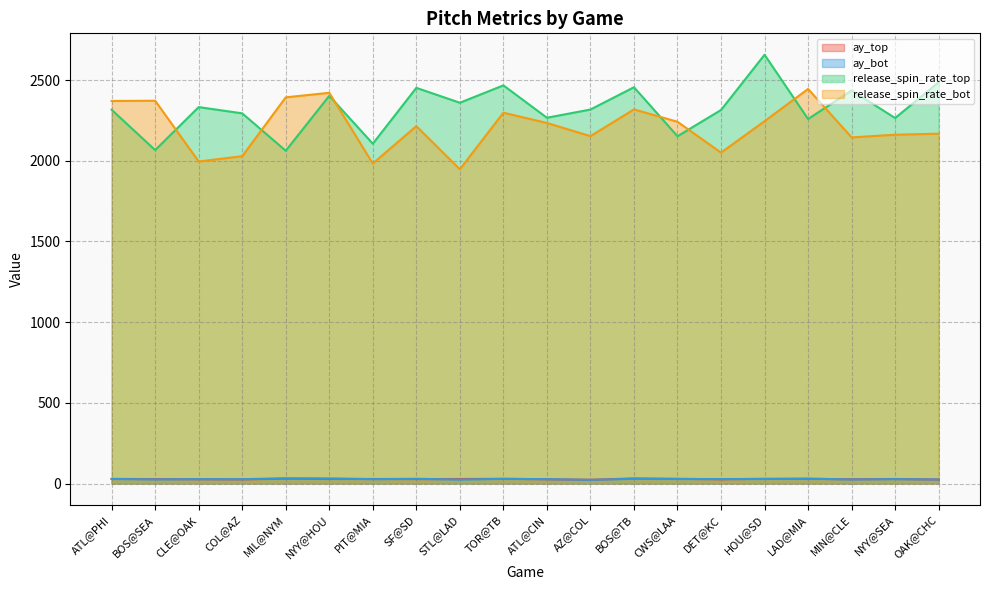

What is the spread (max minus min) of values at CLE@OAK?

2306.0